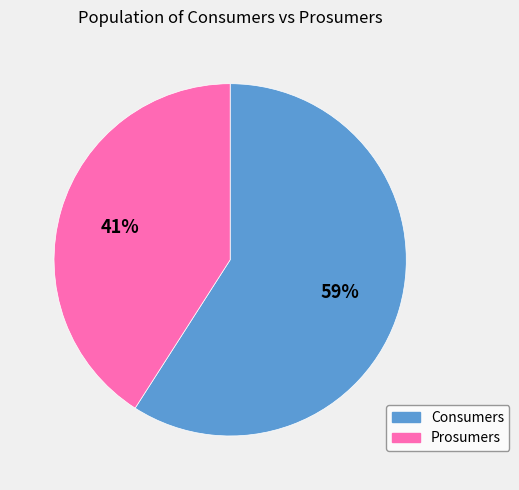

To the nearest percent, what is the average slice percentage?

50%